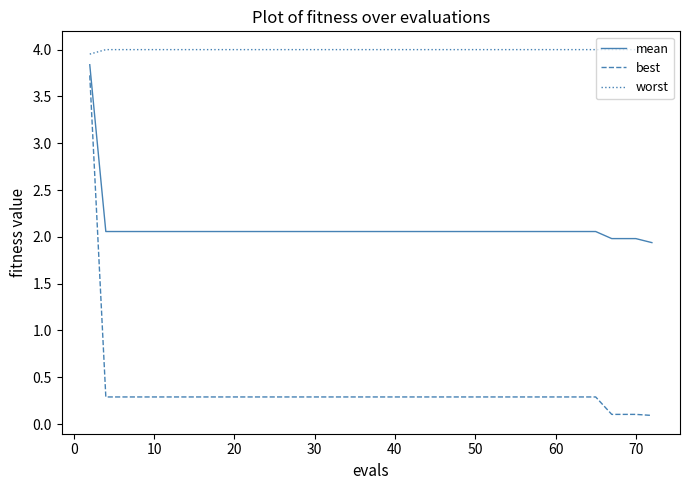

Which series has the widest spread of values?

best